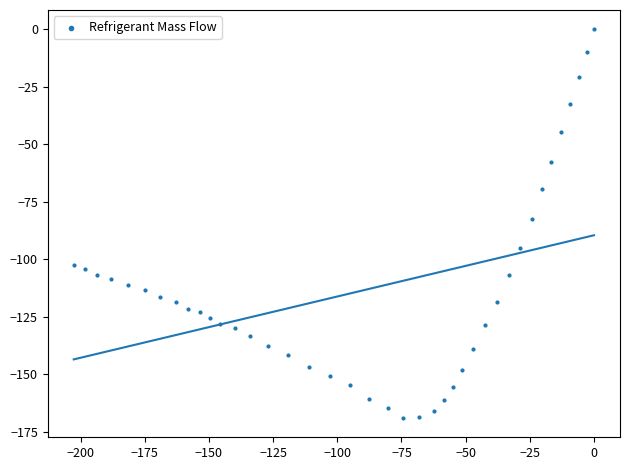

What is the range of Y values (max minus min)?

169.0